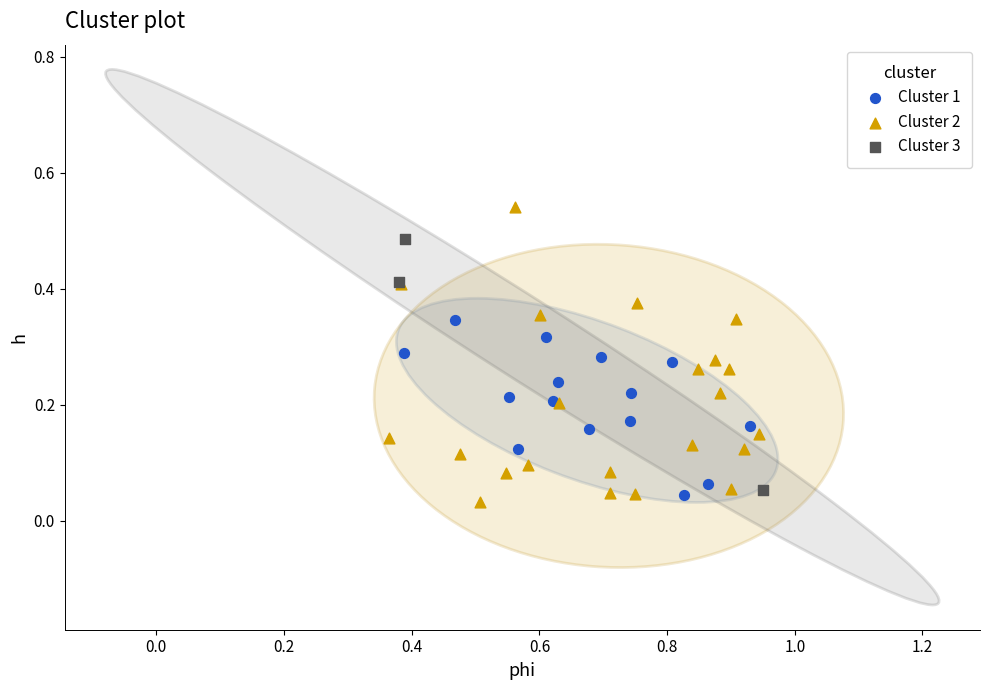

Which series contains the highest Y value?

Cluster 2